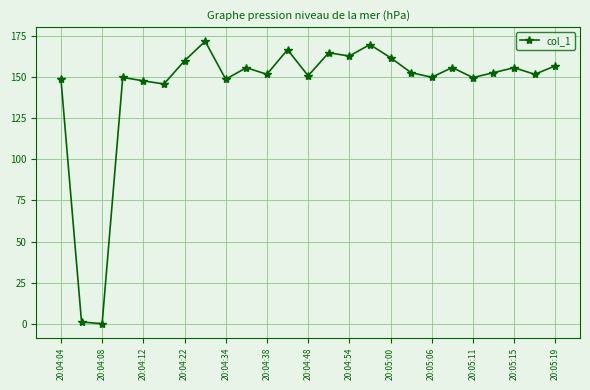

What is the difference between the second highest and minimum values?

169.9